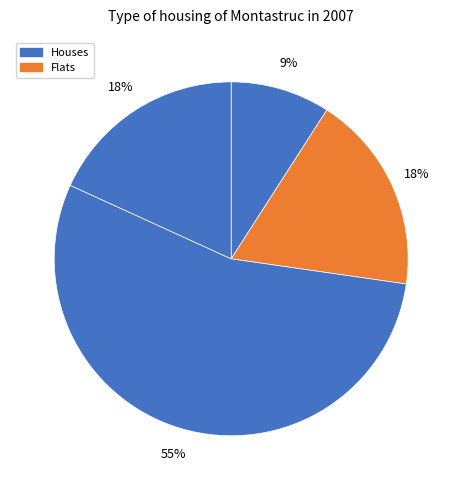

How many segments does this pie chart have?

4